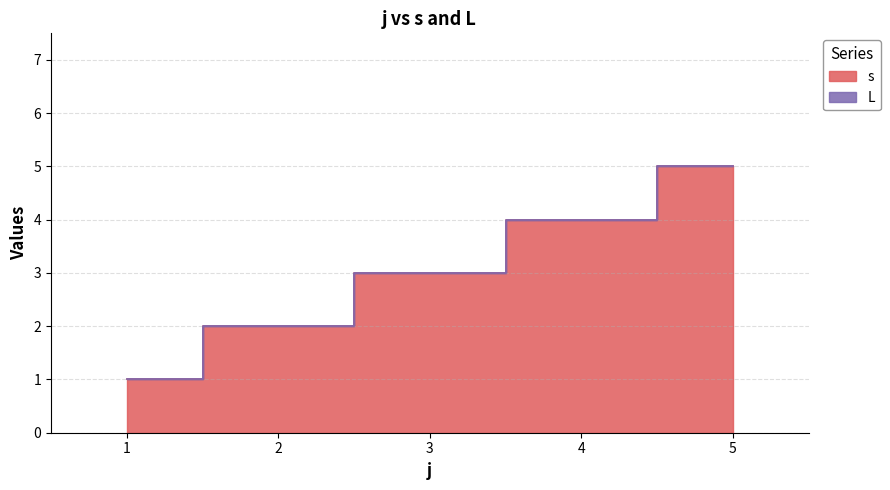

The value at 1 is 1. True or false?

True